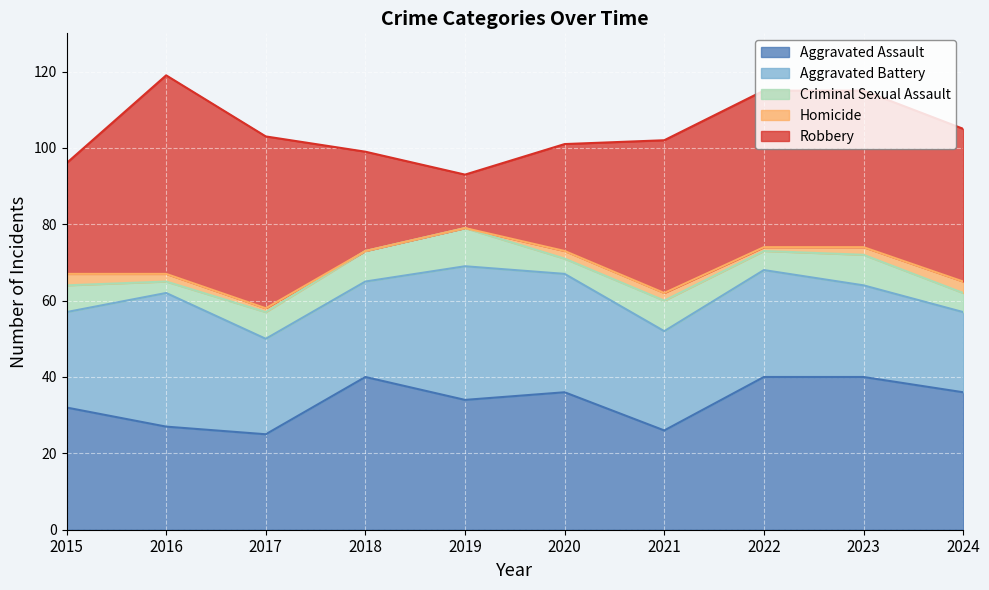

At which category does the chart reach its peak across all series?

2016